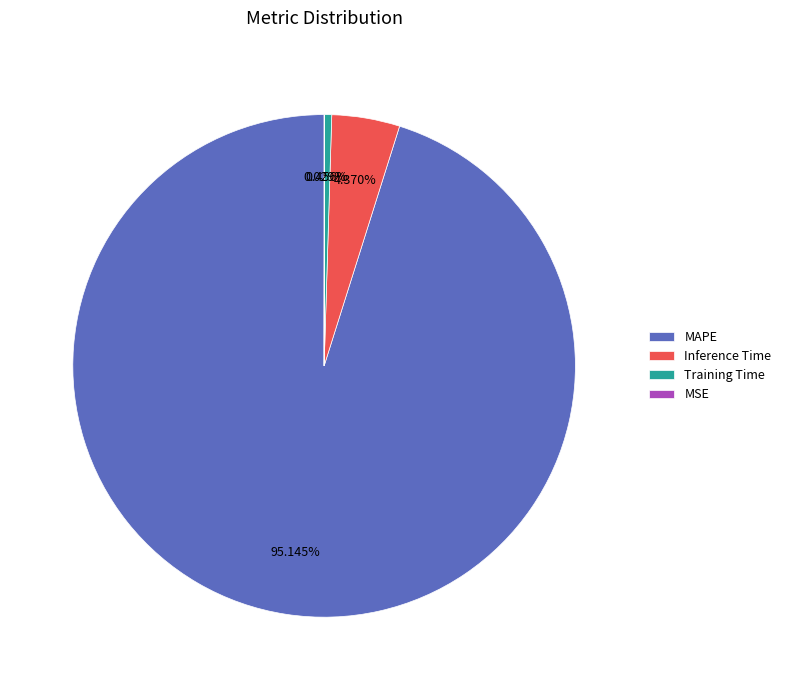

Combined, do Inference Time and Training Time account for over 50%?

No